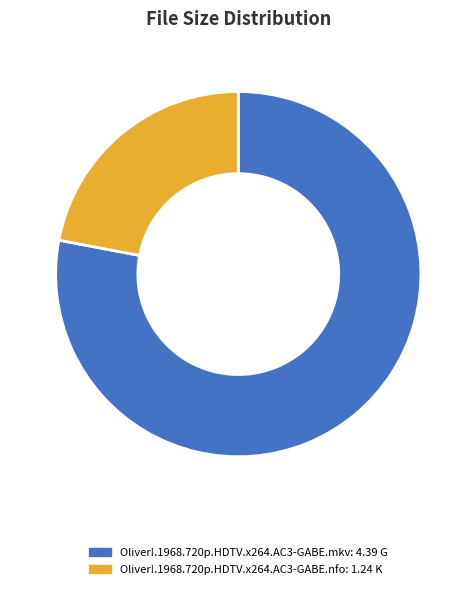

How many slices are in this pie chart?

2